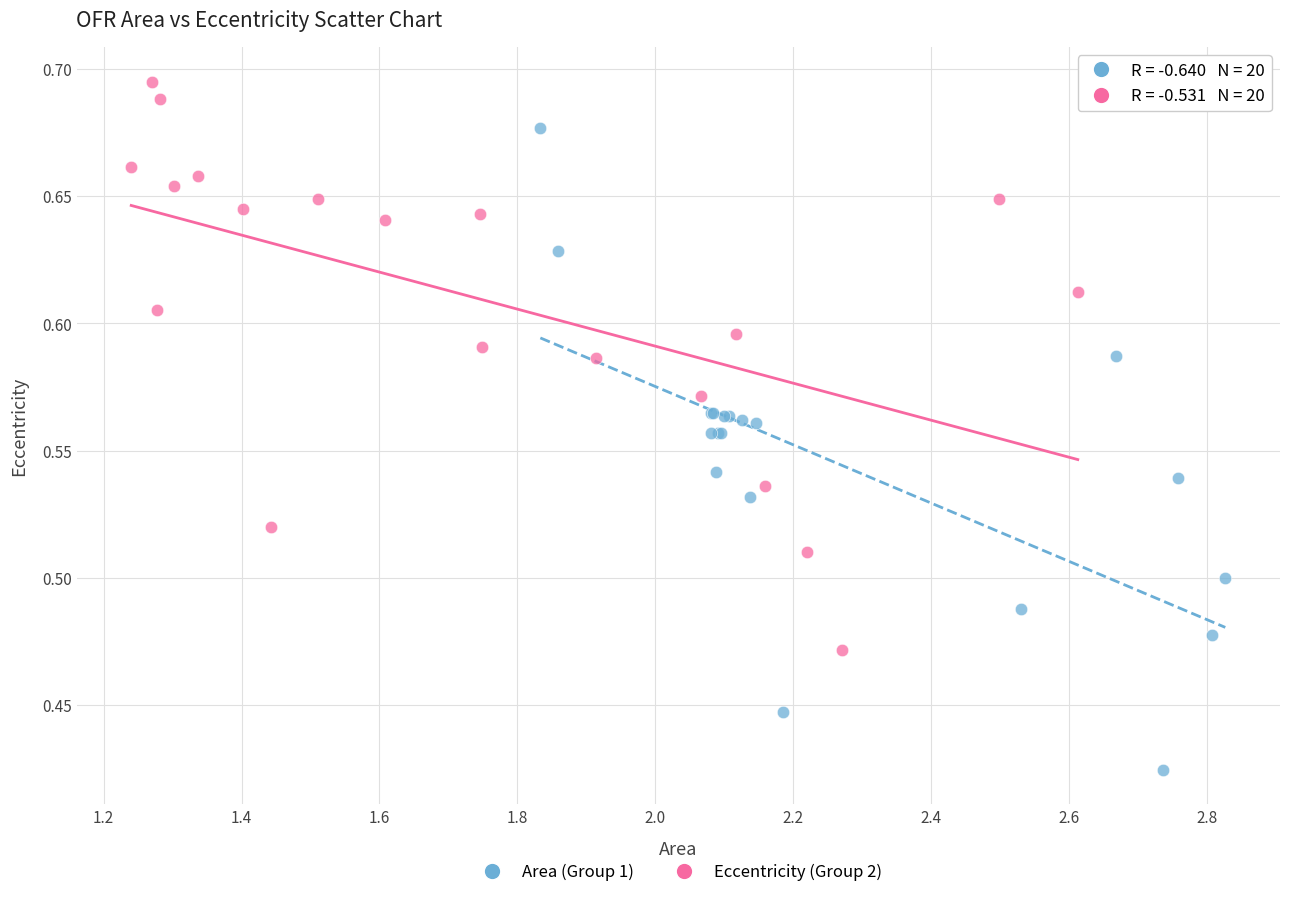

Which series has the widest spread of Y values?

Area (Group 1)